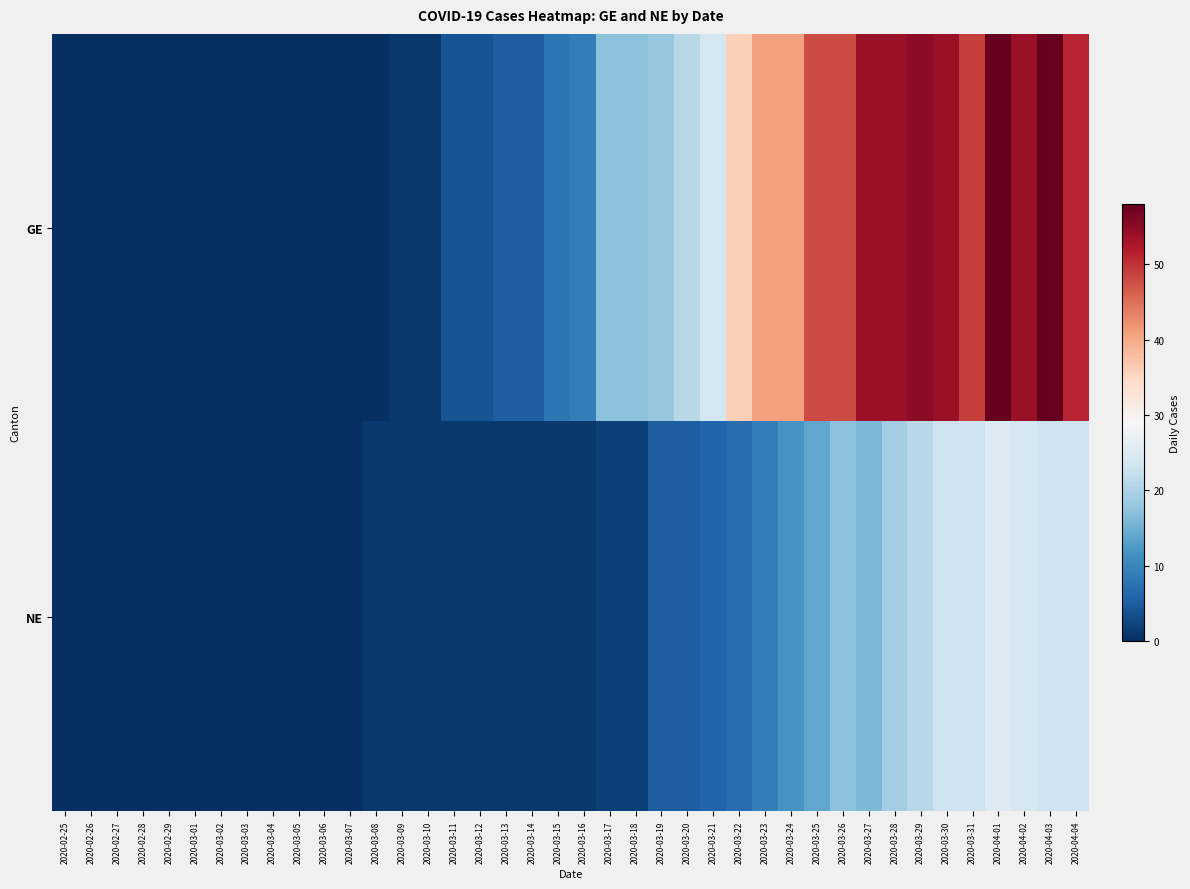

What is the difference between the highest and lowest values at 2020-03-31?

26